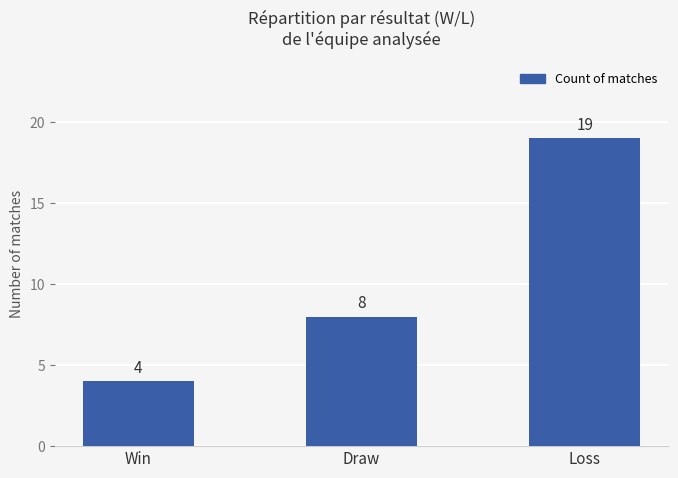

At which category does the chart reach its minimum across all series?

Win